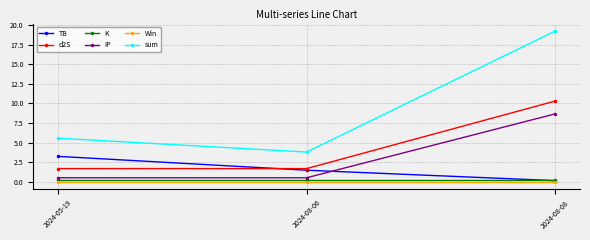

The TB series shows 2.4 at 2024-08-06. True or false?

False